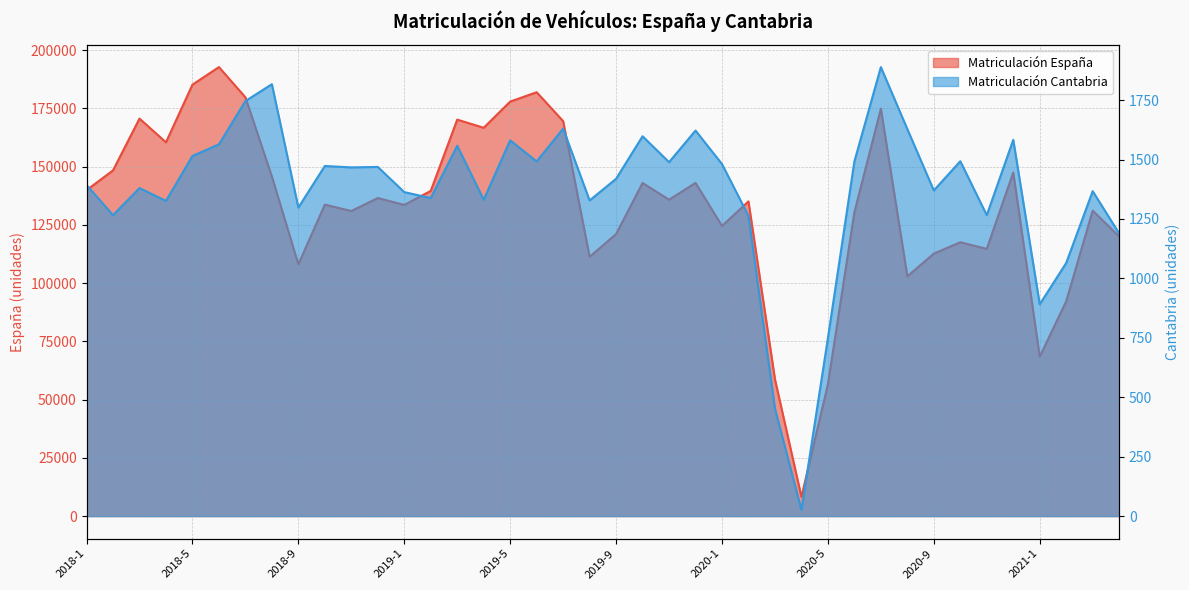

Does the chart display data point markers on the line(s)?

No